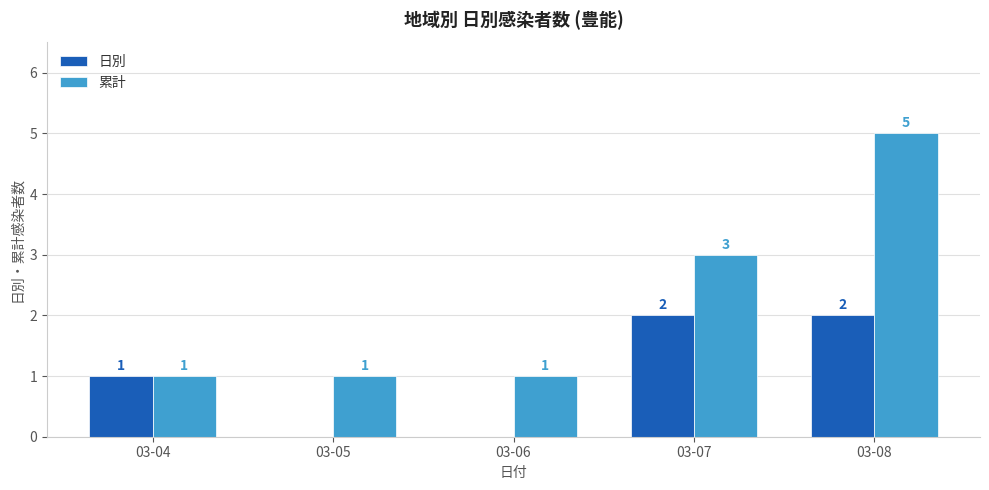

Is the value of 日別 at 03-05 greater than the value of 累計 at 03-04?

No